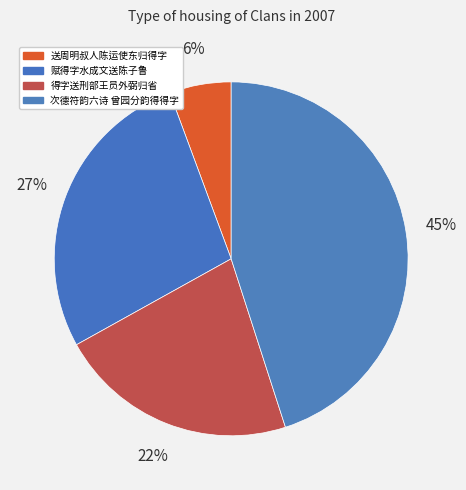

To the nearest percent, what portion does 赋得字水成文送陈子鲁 represent?

27%